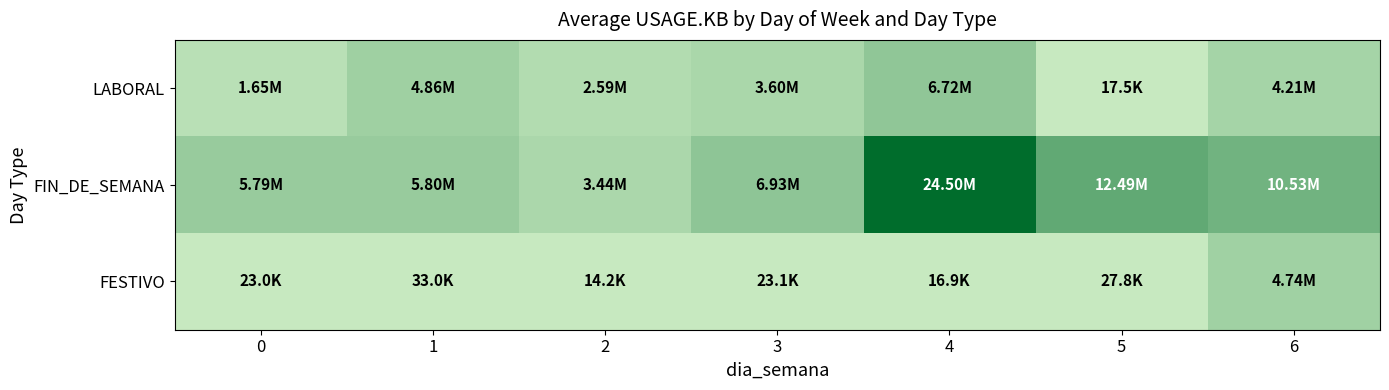

List the series in order of their peak value, lowest first.

FESTIVO, LABORAL, FIN_DE_SEMANA